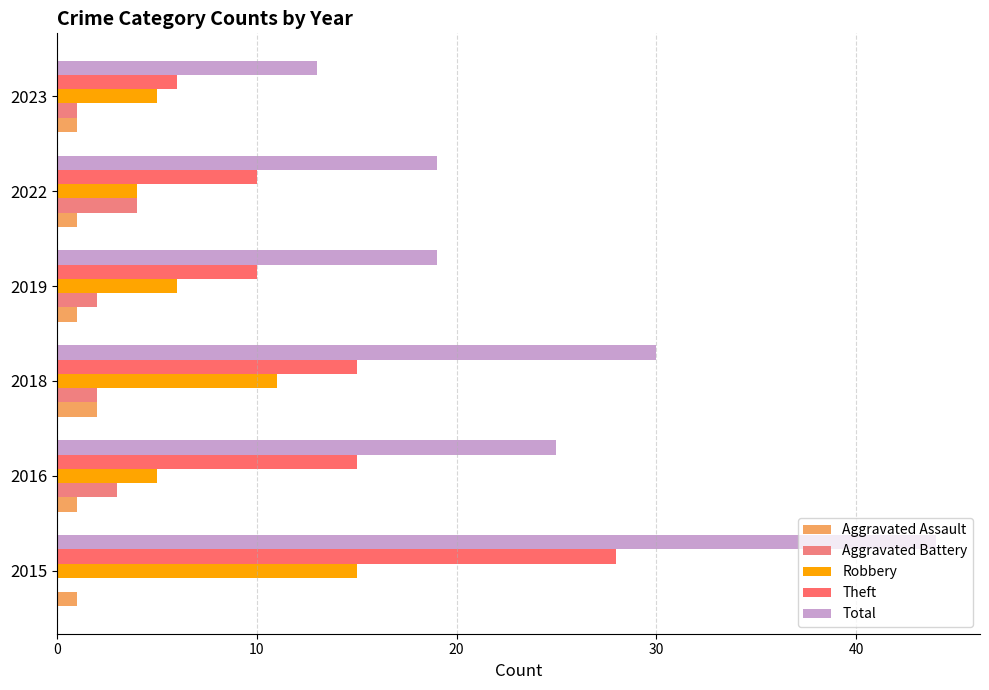

How many categories are shown in the chart?

6